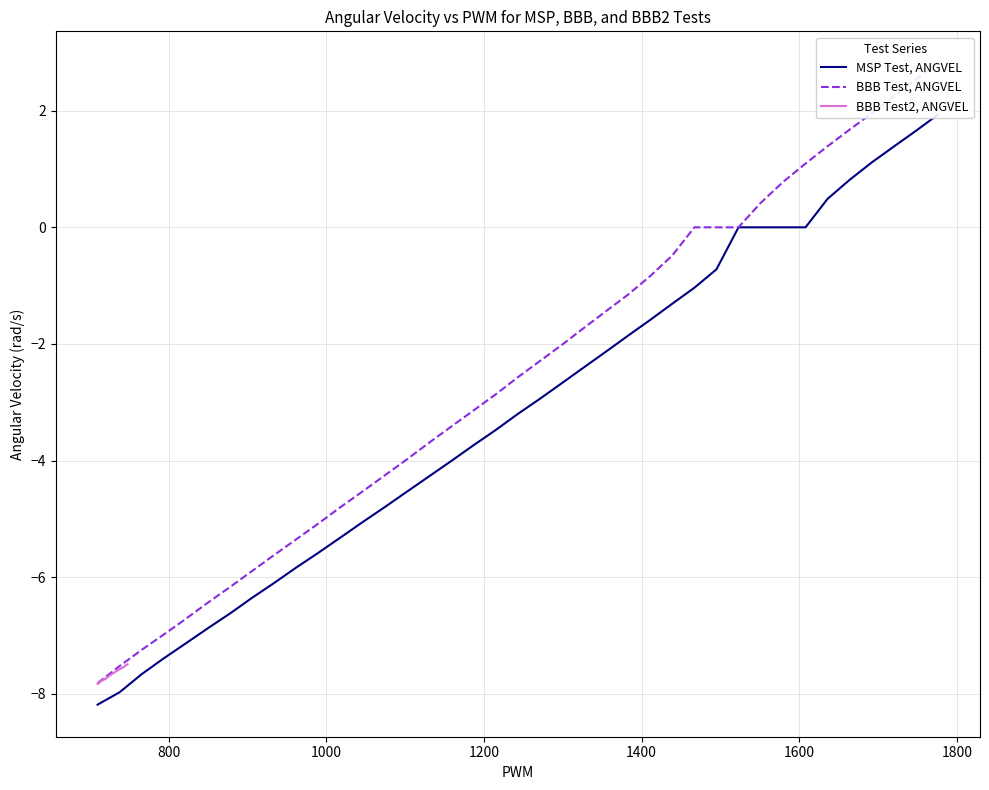

What is the lowest value of the BBB Test2, ANGVEL series?

-7.8